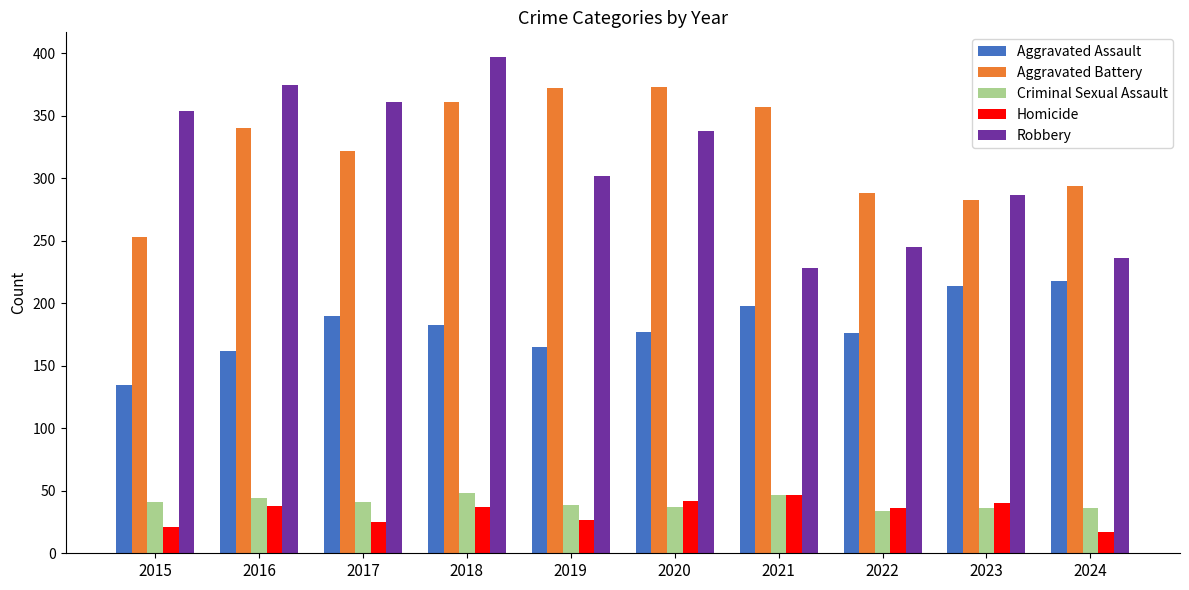

Does the chart contain stacked bars?

No